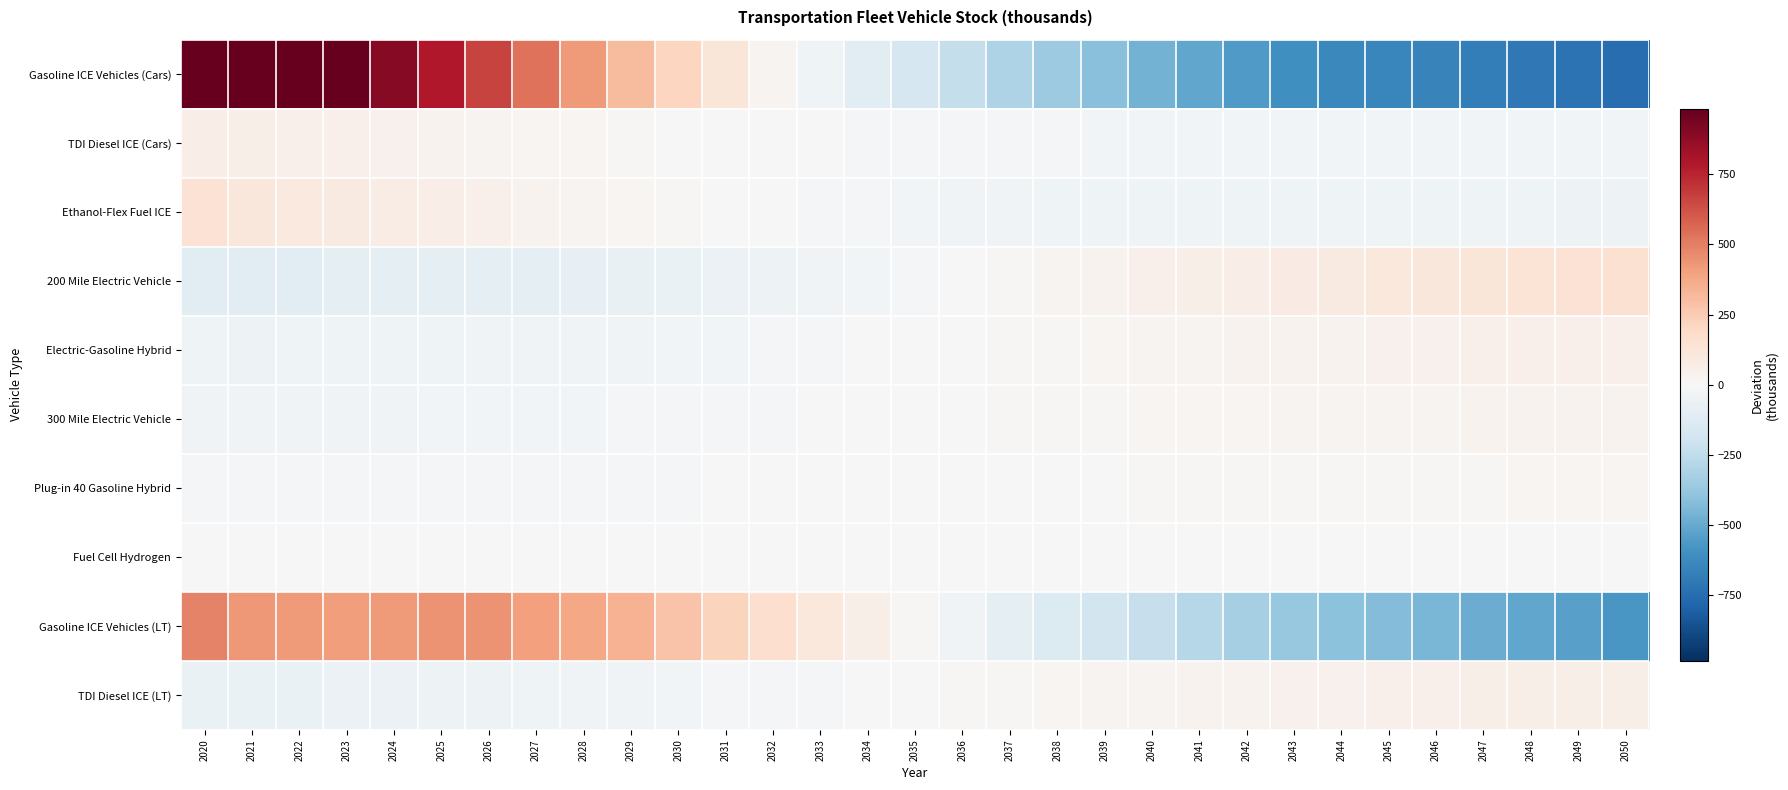

How many data points does each series have?

31